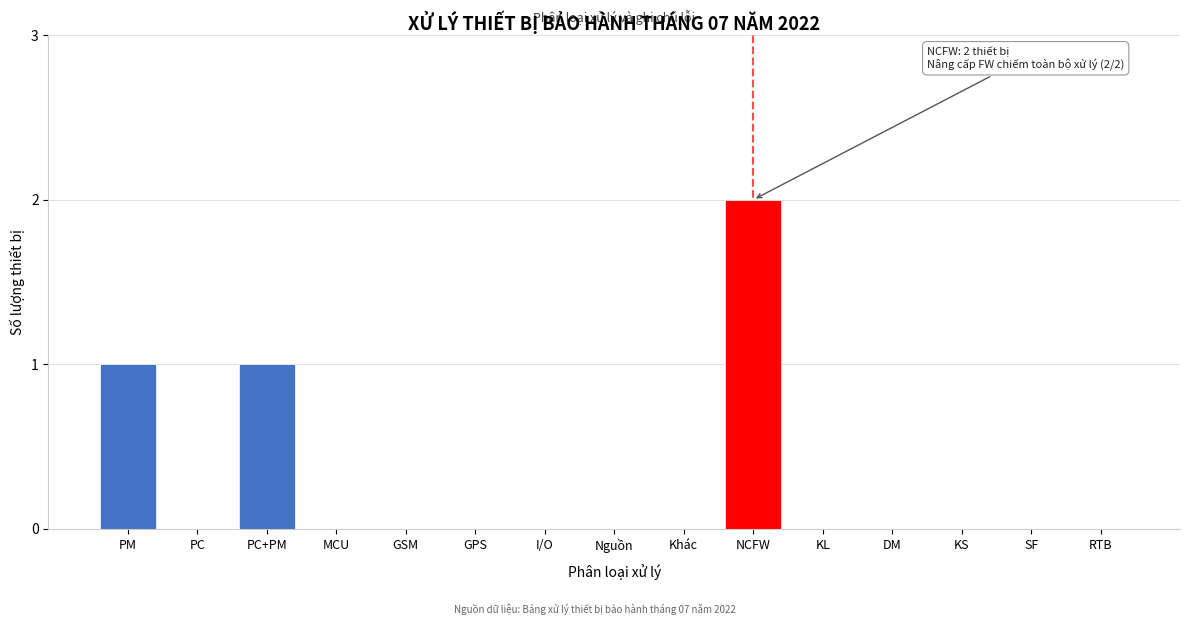

Reading right to left, transcribe all the data shown in this chart.

RTB=0	SF=0	KS=0	DM=0	KL=0	NCFW=2	Khác=0	Nguồn=0	I/O=0	GPS=0	GSM=0	MCU=0	PC+PM=1	PC=0	PM=1